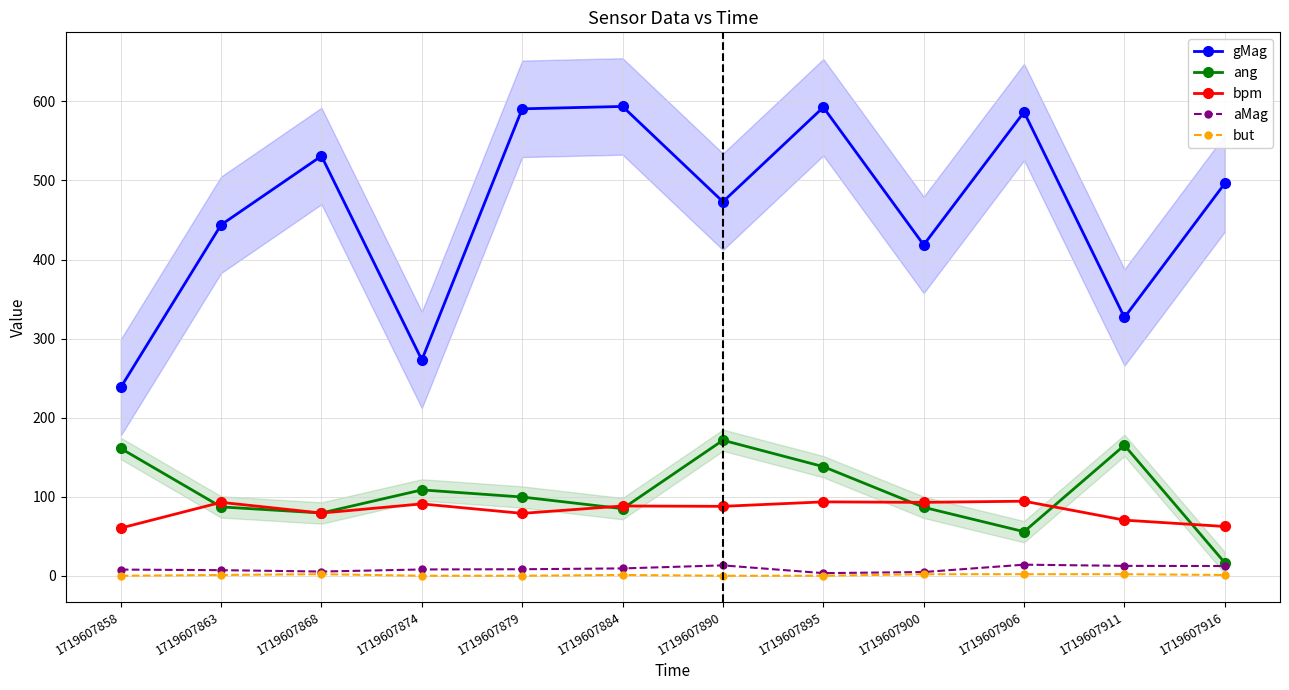

What is the lowest value of the aMag series?

3.3